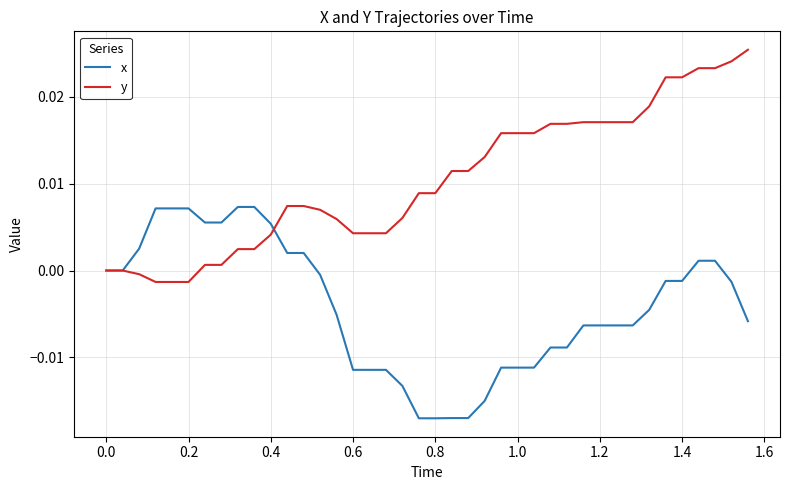

List the series in order of their peak value, lowest first.

x, y